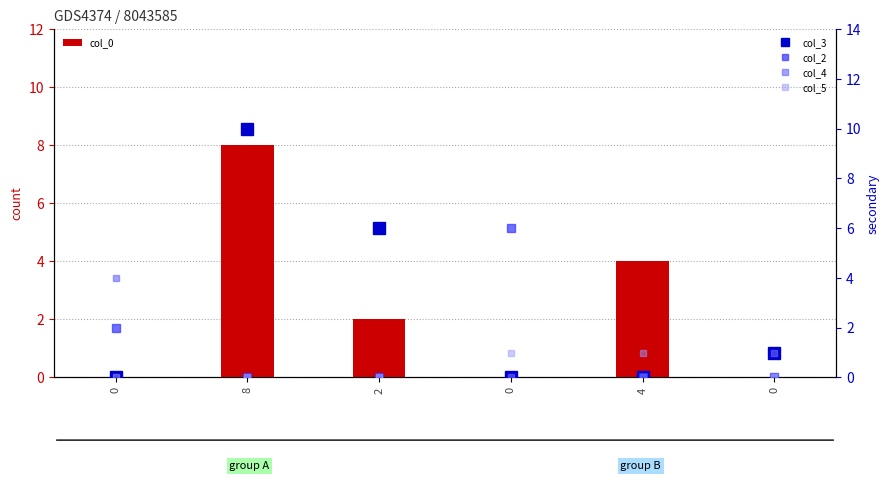

What is the total value across all series at 0?

6